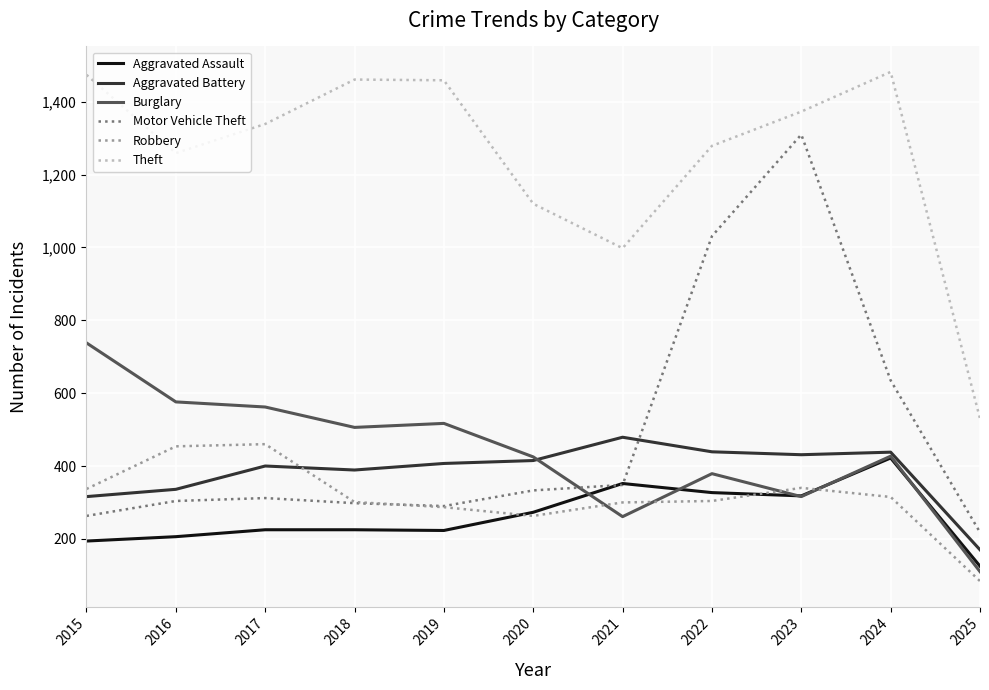

Which label corresponds to the smallest value in the chart?

2025